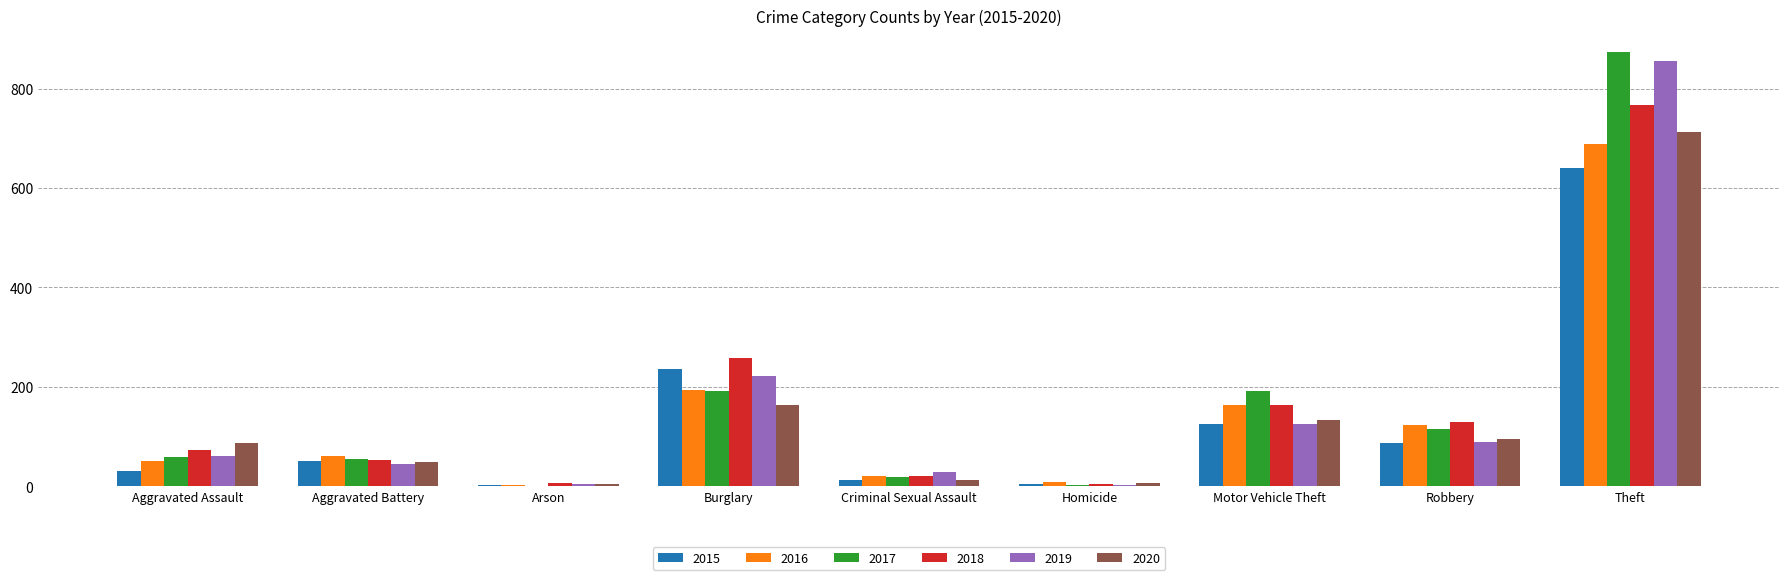

What is the total value across all series at Homicide?

28